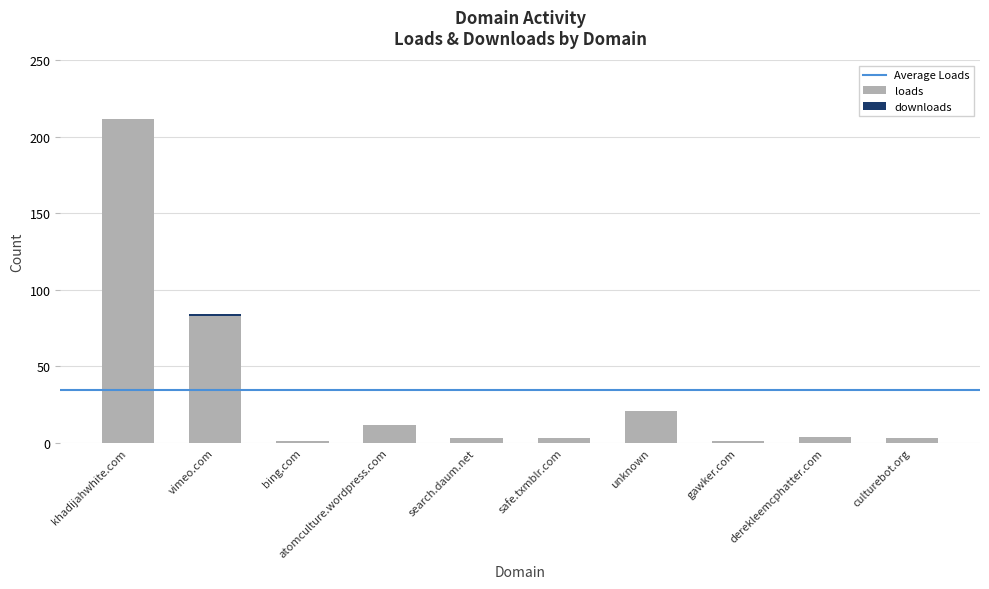

The value of loads at khadijahwhite.com is 47. True or false?

False